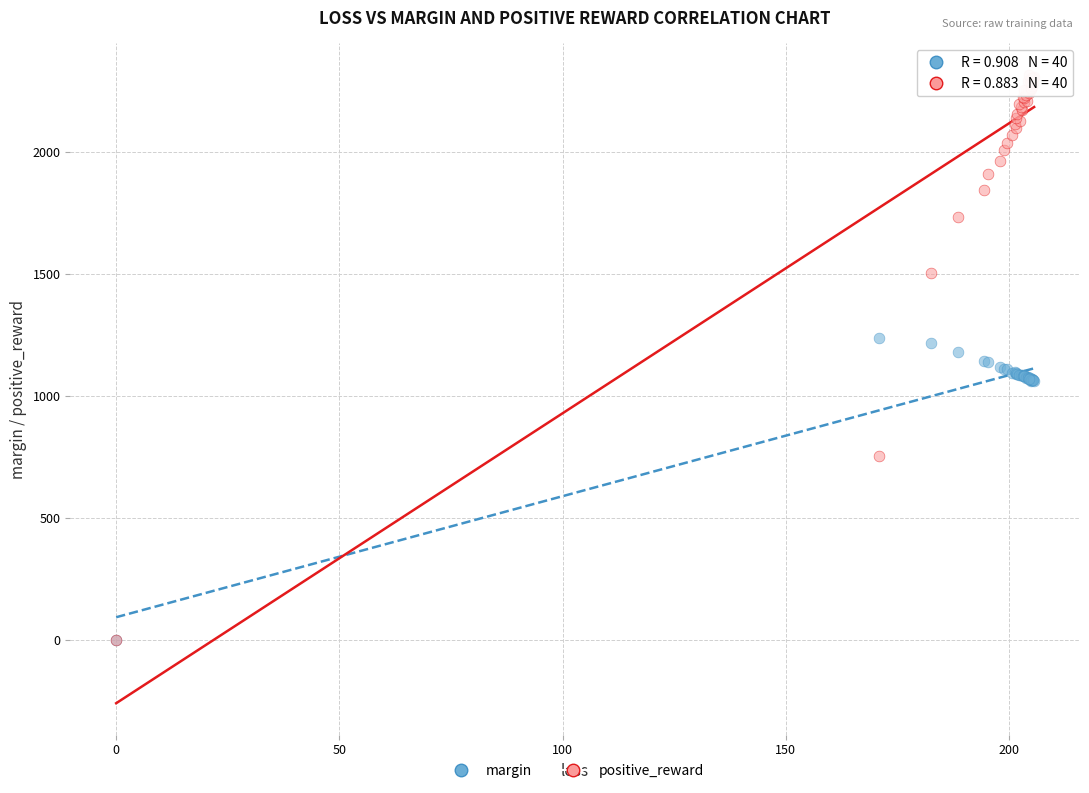

Which series contains the highest Y value?

positive_reward